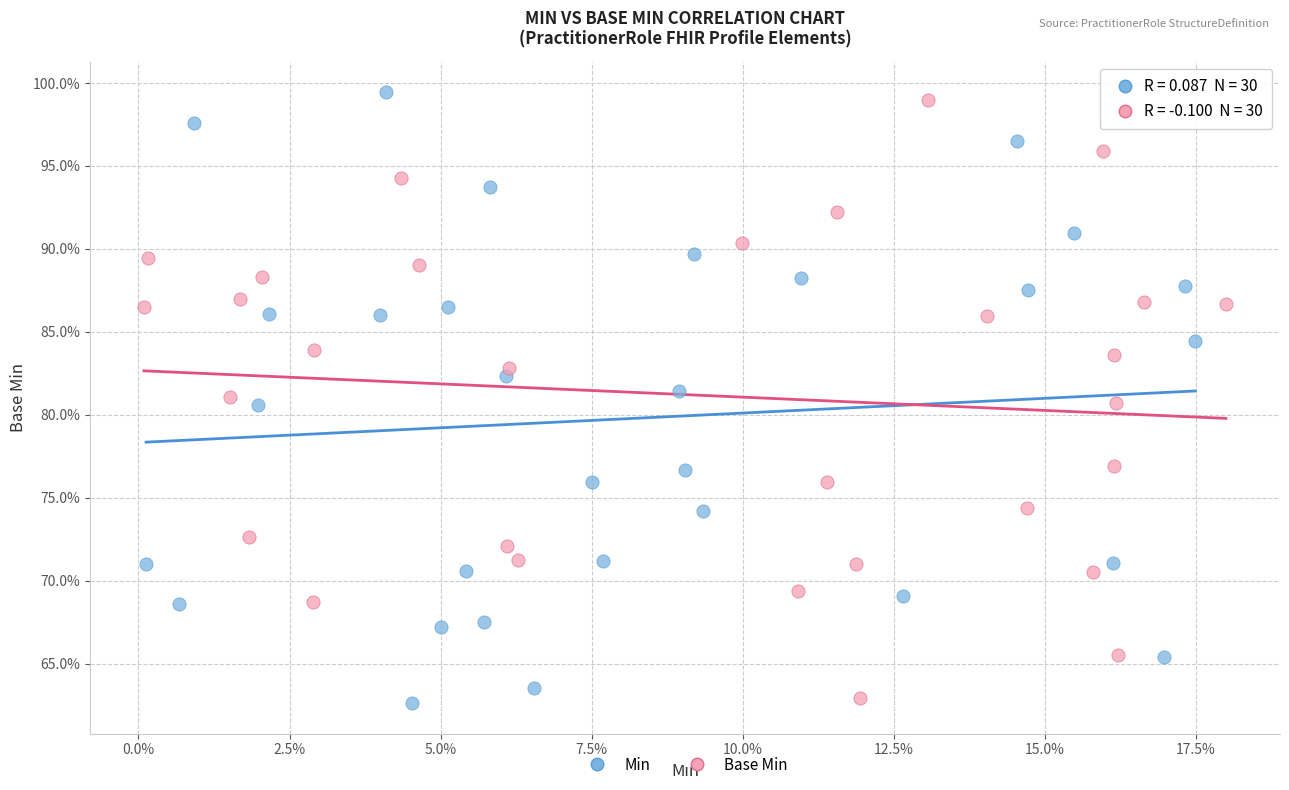

What are all the series names shown in the legend?

Min, Base Min